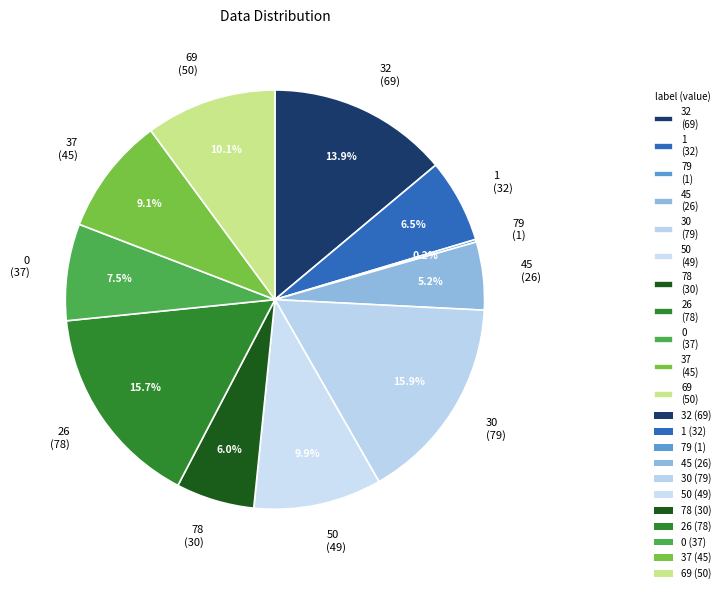

Is there any slice that represents more than half of the pie?

No